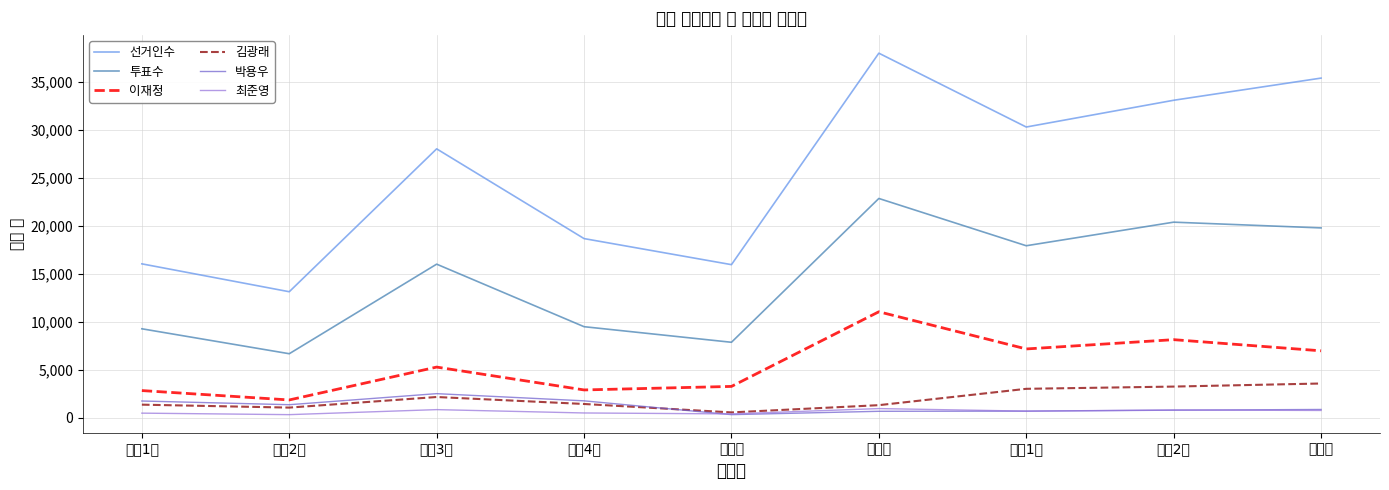

Between 매탄3동 and 태장동, which series saw the biggest shift?

선거인수